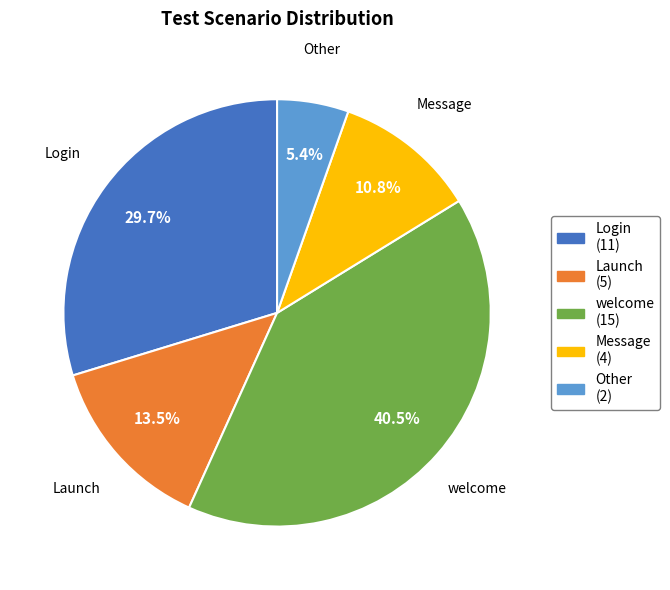

Which slice is the smallest?

Other